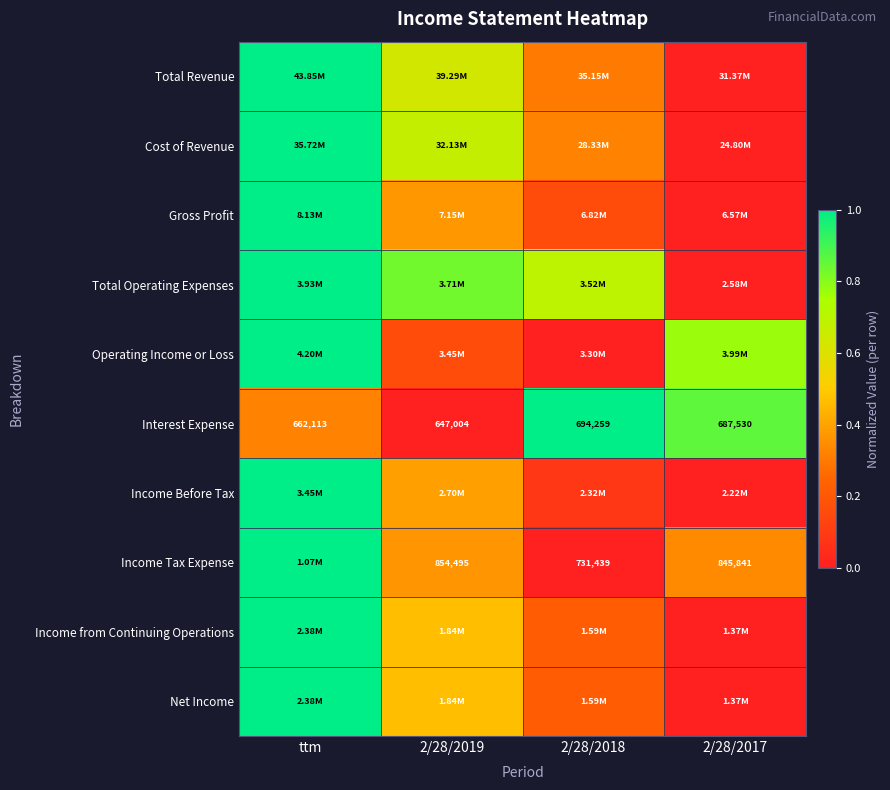

How many categories are shown in the chart?

4